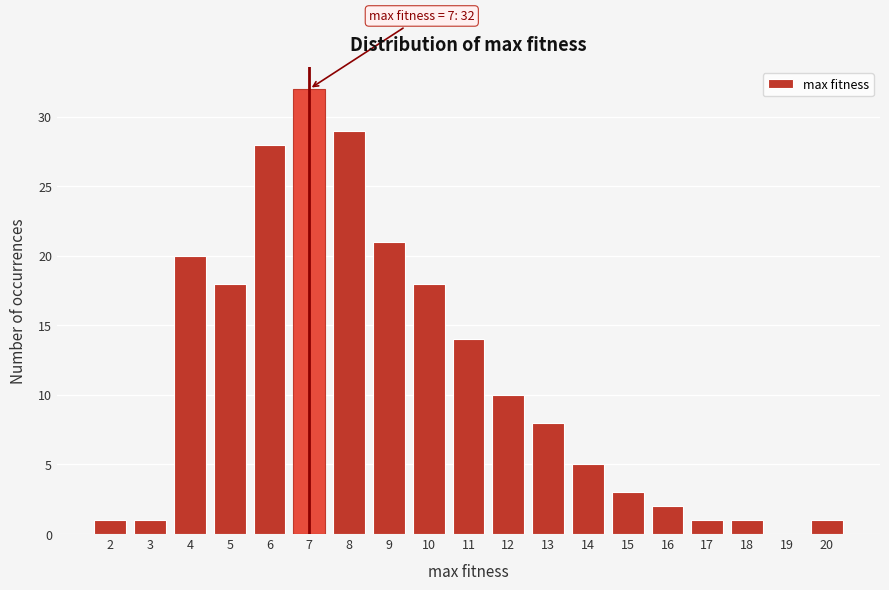

Over which range of the x-axis is the bar tallest?

6.5 to 7.5